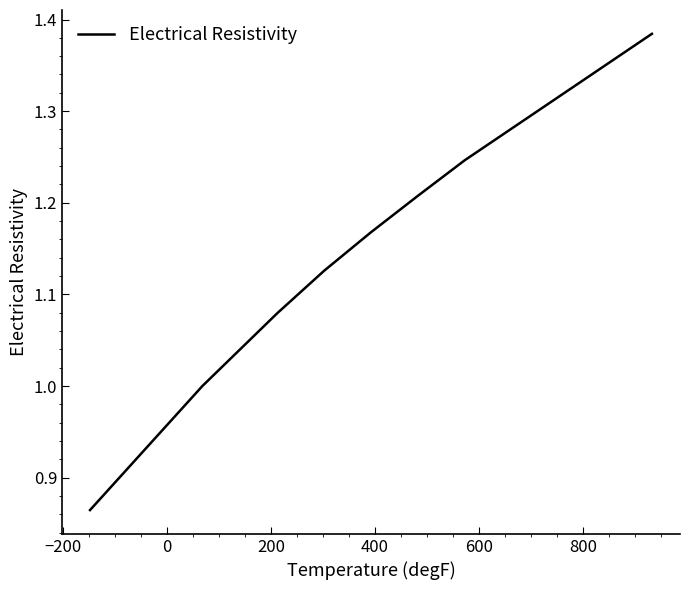

True or false: the data has more than 1 interior local peaks.

False